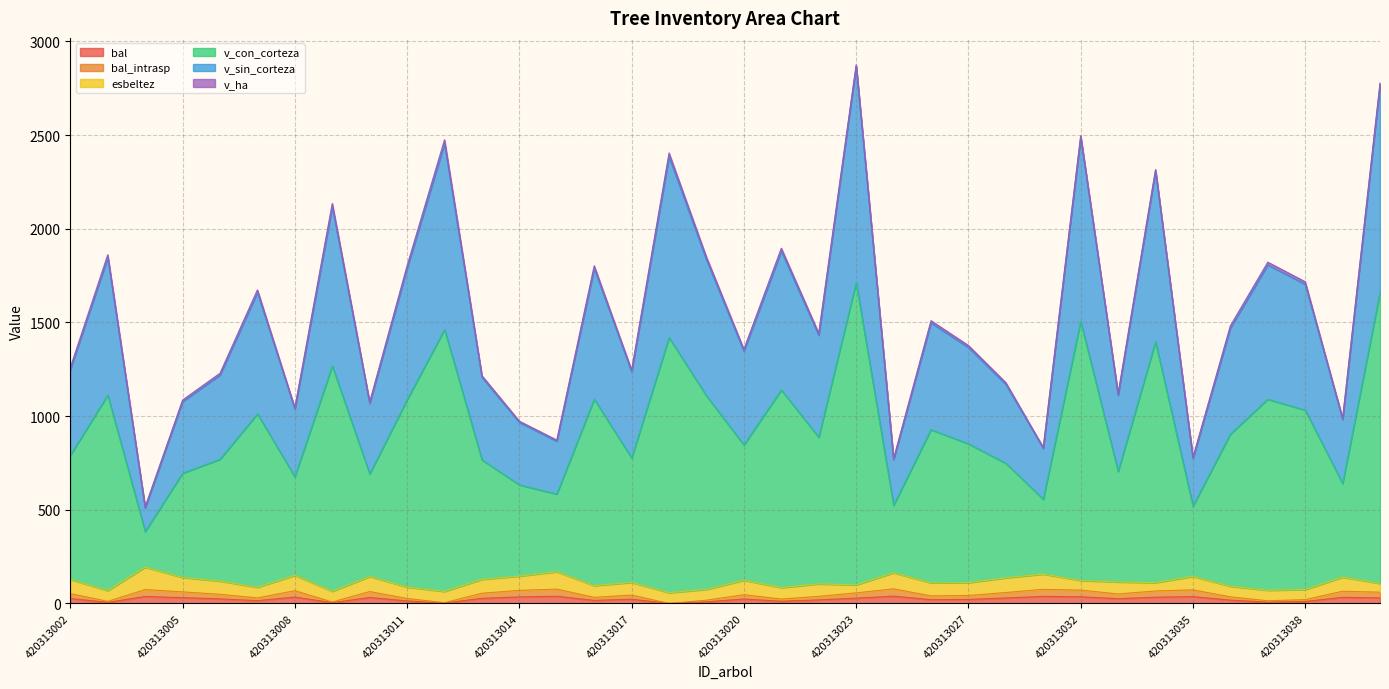

Does the chart display data point markers on the line(s)?

No